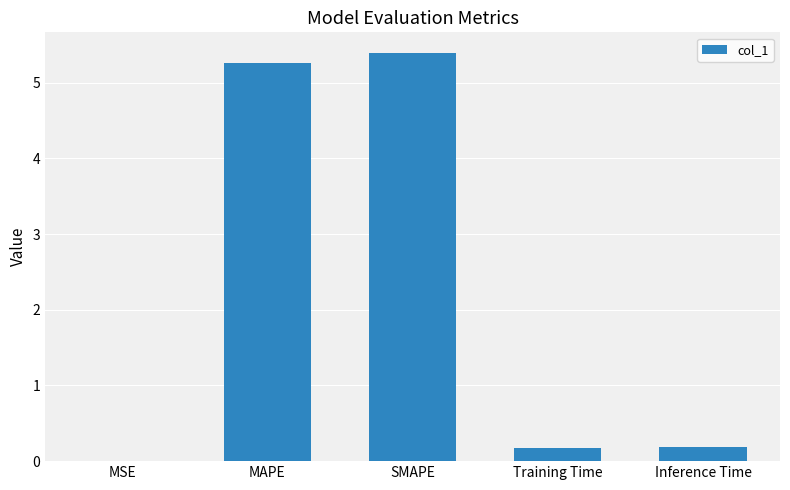

Are the bars horizontal?

No